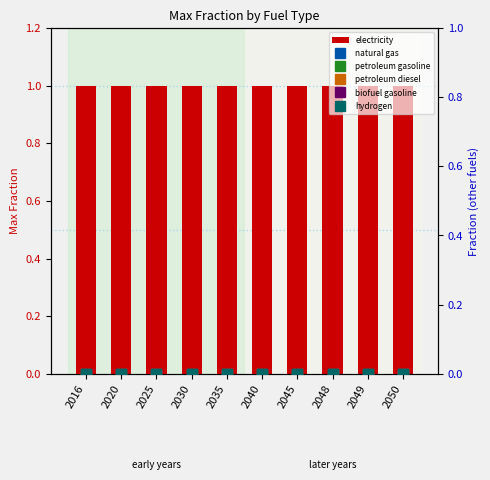

The biofuel gasoline series shows 0 at 2050. True or false?

True